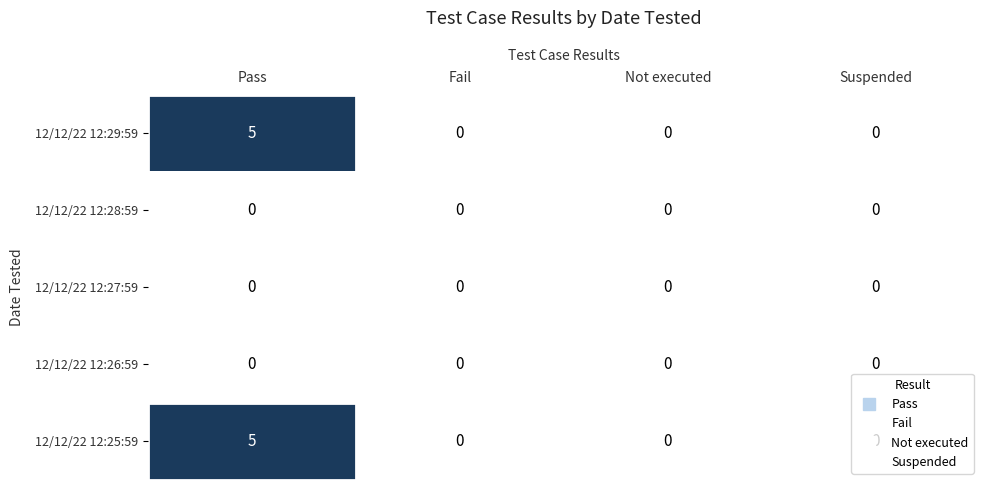

What is the difference between the maximum and minimum values in the 12/12/22 12:29:59 series?

5